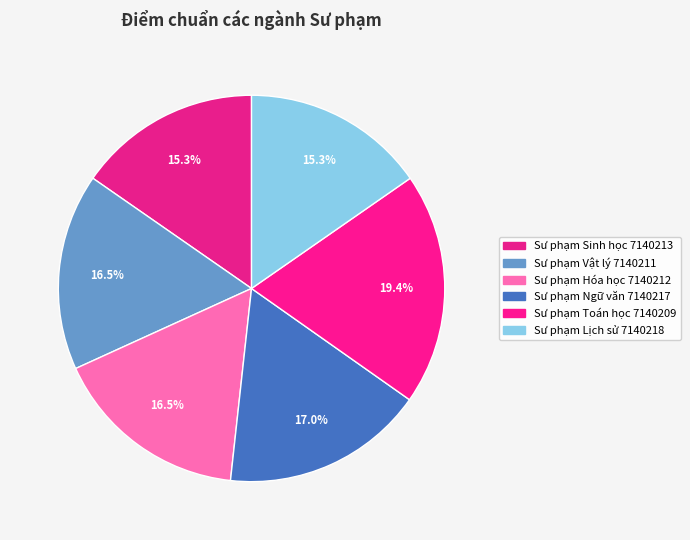

What is the smallest slice in the pie chart?

Sư phạm Sinh học 7140213